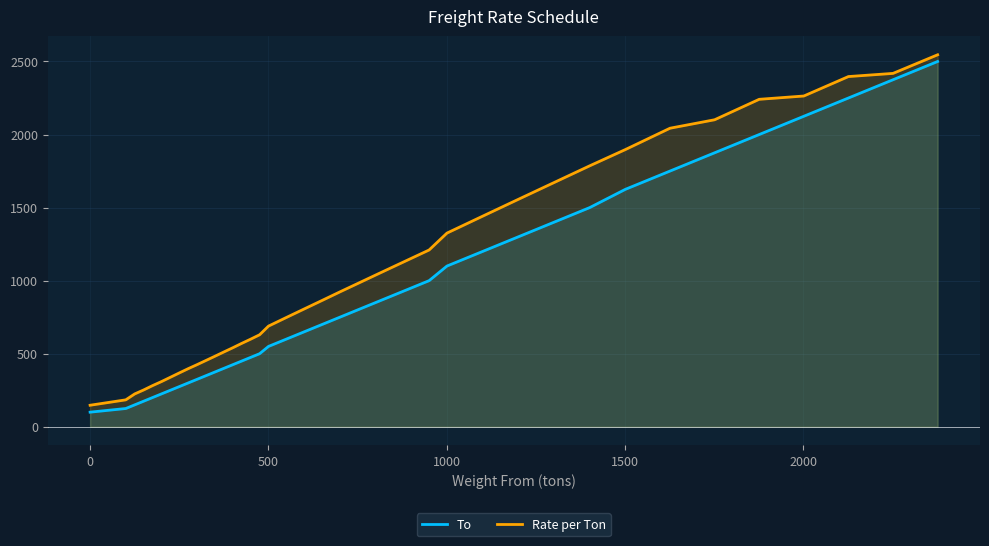

True or false: To and Rate per Ton intersect in this chart.

False